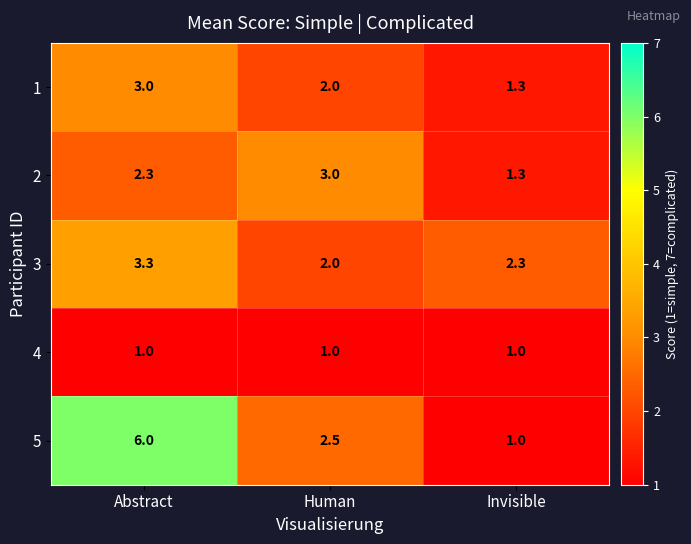

What is the total value across all series at Invisible?

6.9